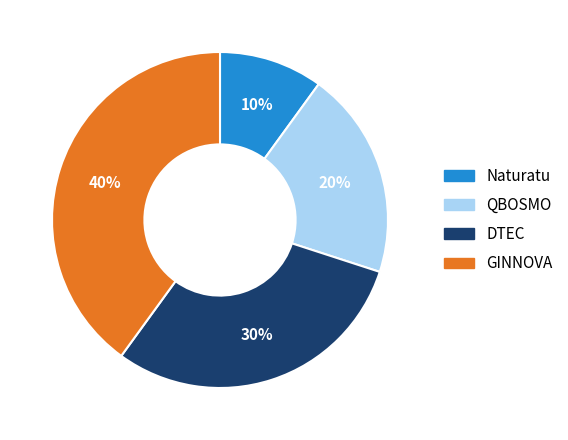

How many slices are in this pie chart?

4